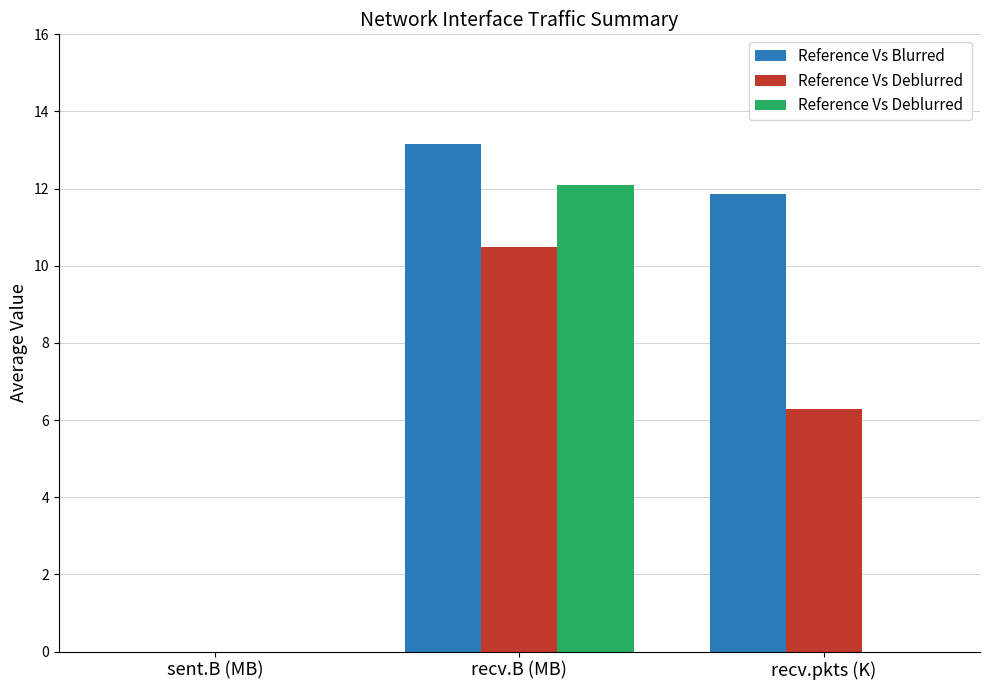

Which category has the highest value across all series?

recv.B (MB)